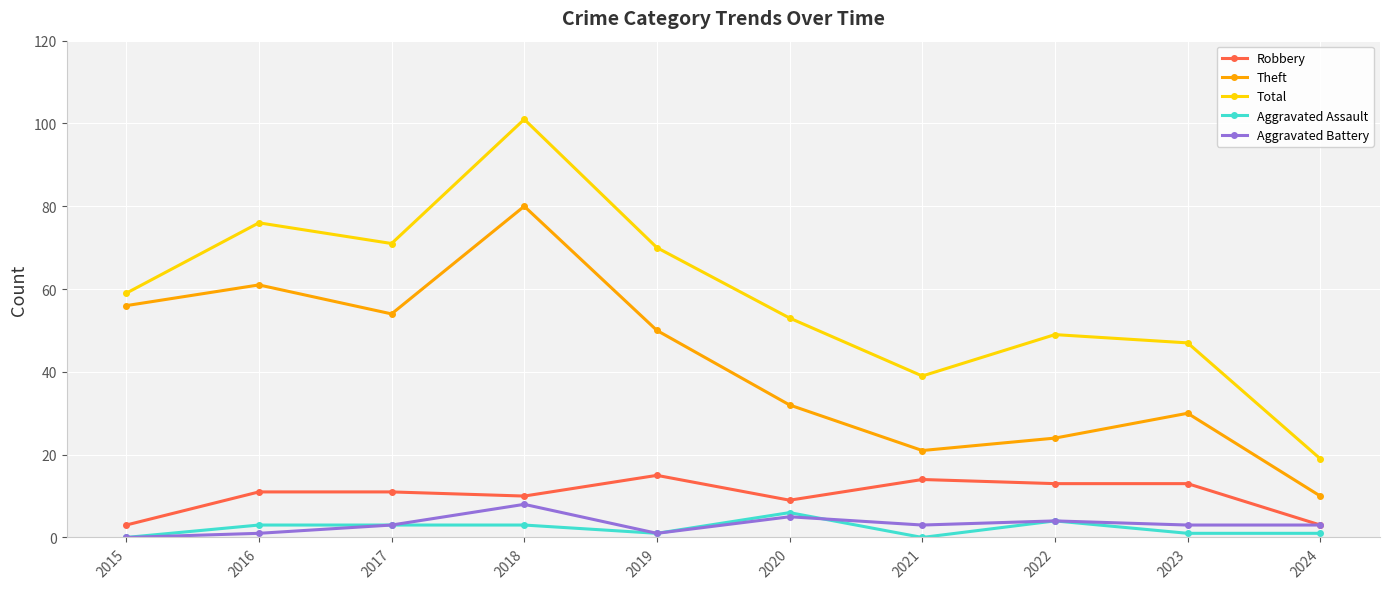

How many lines are shown in the chart?

5